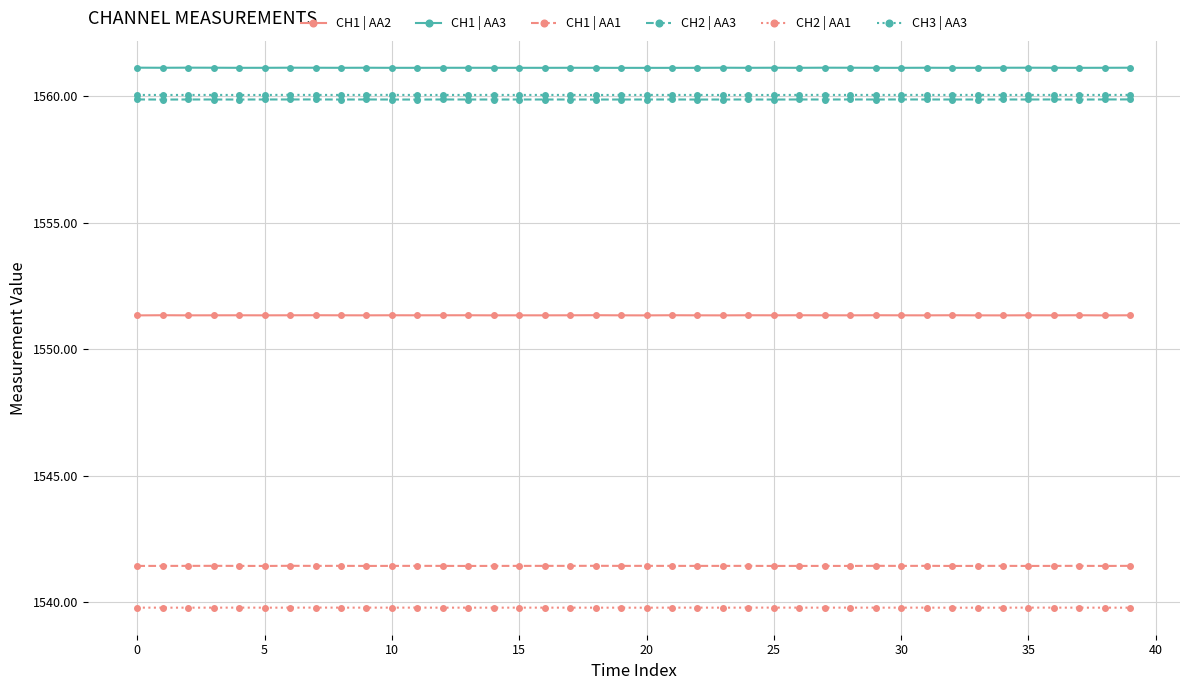

How many distinct data groups are displayed?

6